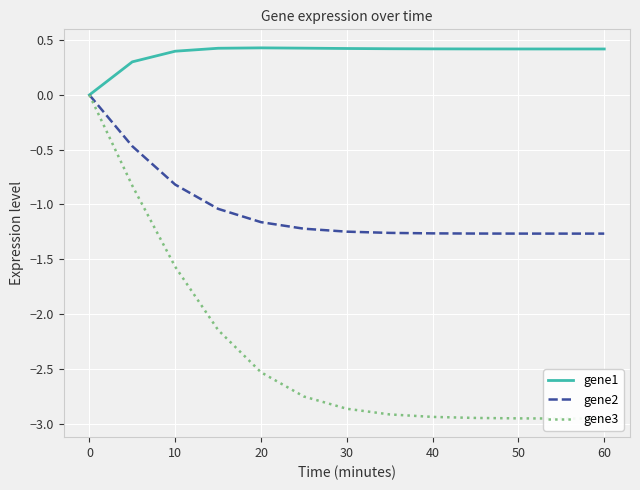

True or false: gene1 has a value of 0.4 at 50.

True